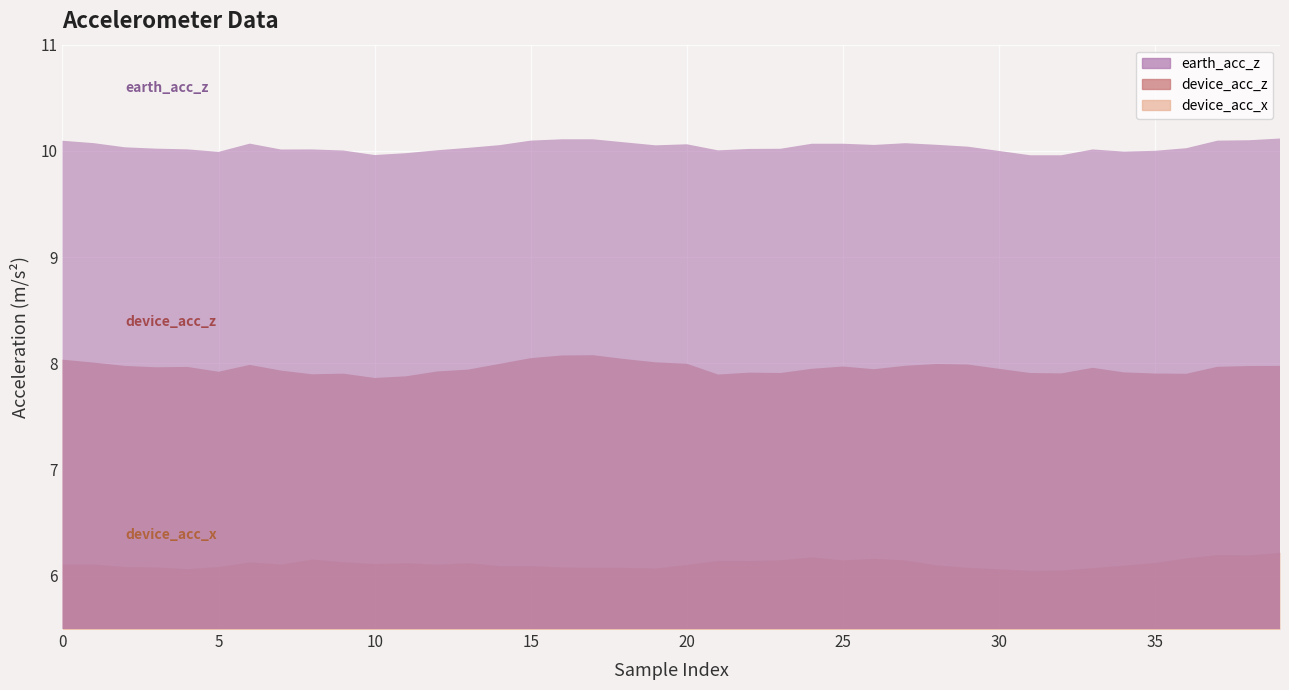

True or false: device_acc_z and earth_acc_z intersect in this chart.

False